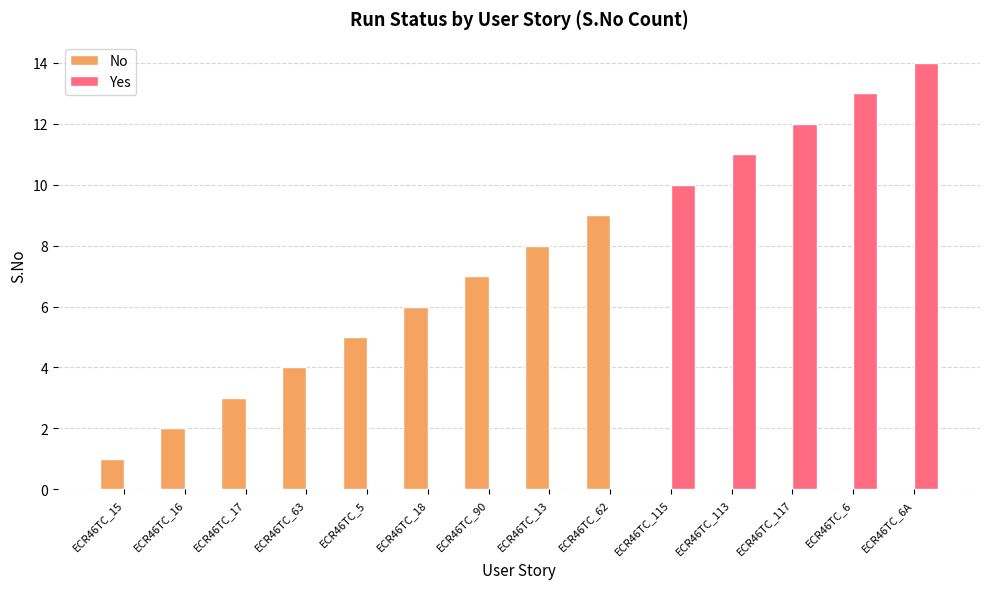

Which series has the largest total across all categories?

Yes